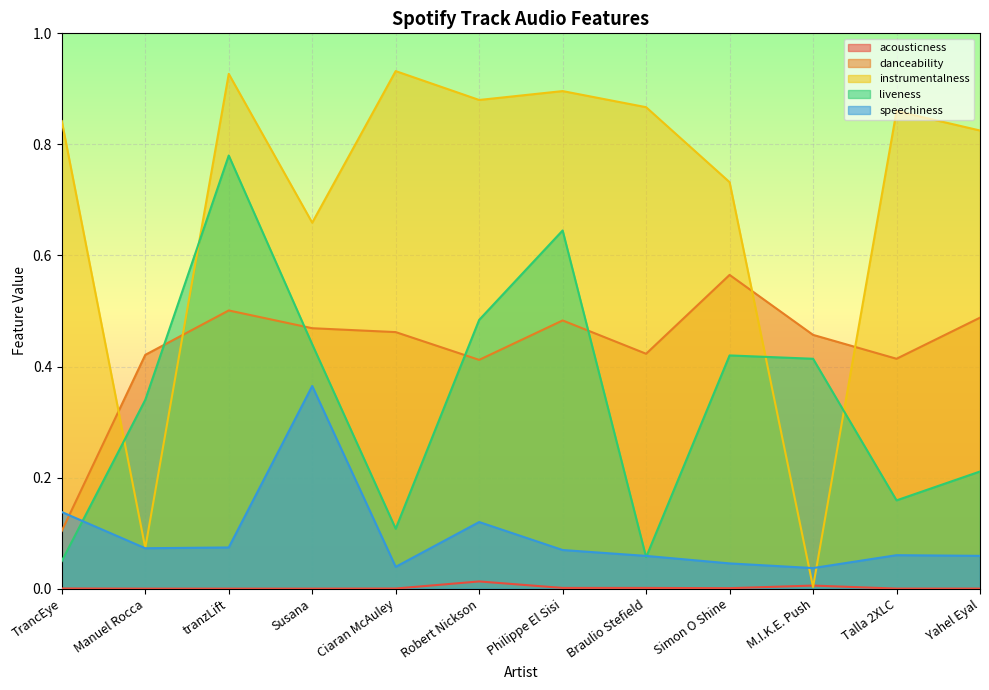

What is the label of the 12th point from the right?

TrancEye